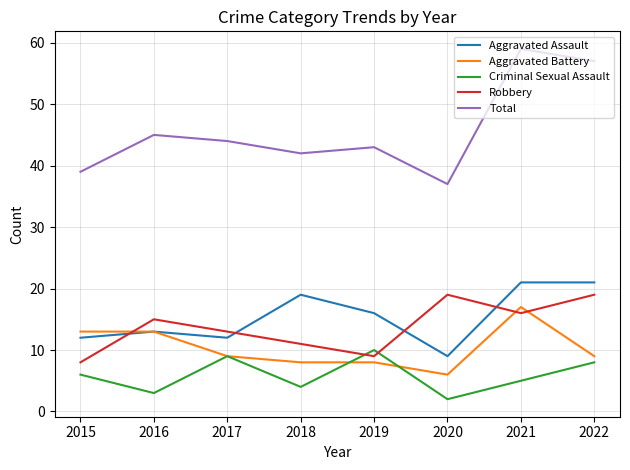

Is this an area chart (filled region under the line)?

No